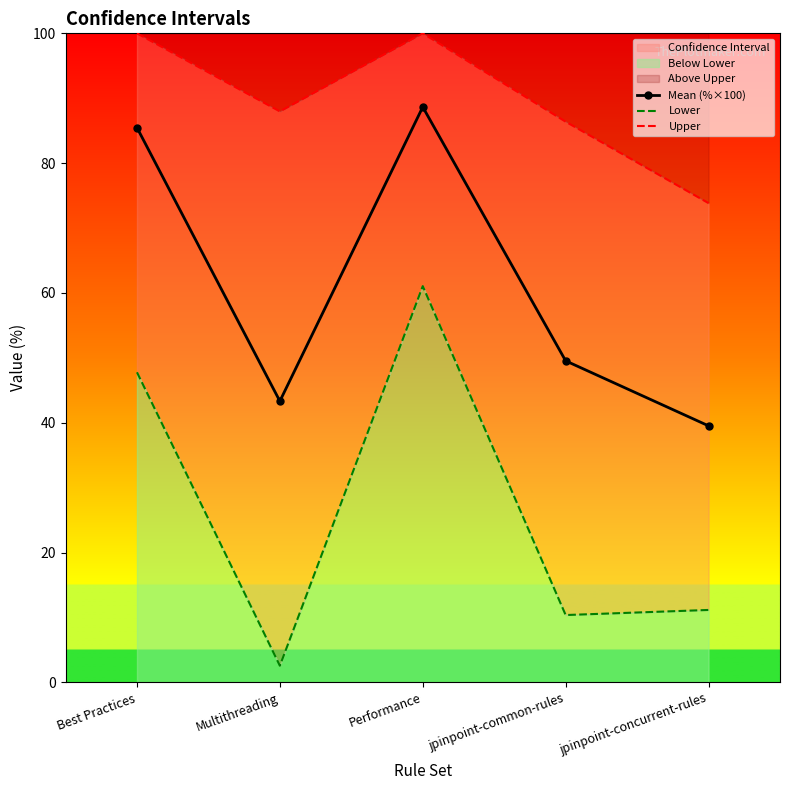

Rank the categories by Lower value from lowest to highest.

Multithreading, jpinpoint-common-rules, jpinpoint-concurrent-rules, Best Practices, Performance